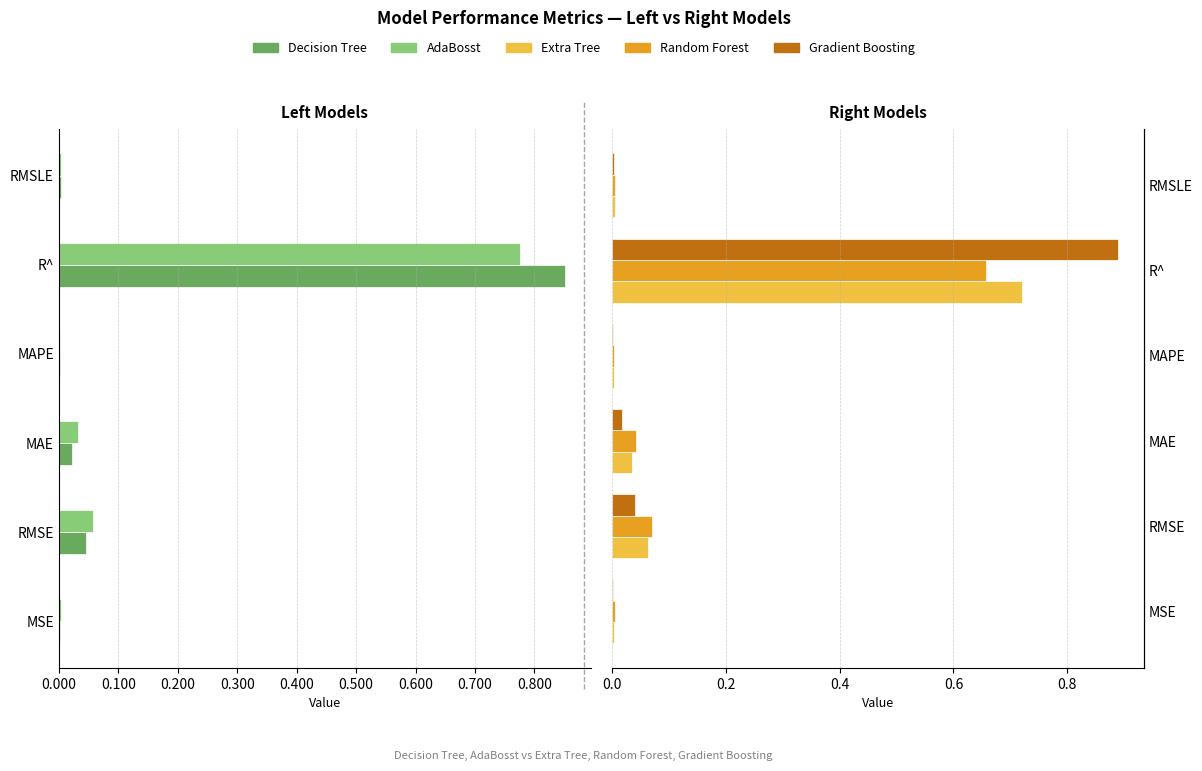

What are all the series names shown in the legend?

Decision Tree, AdaBosst, Extra Tree, Random Forest, Gradient Boosting